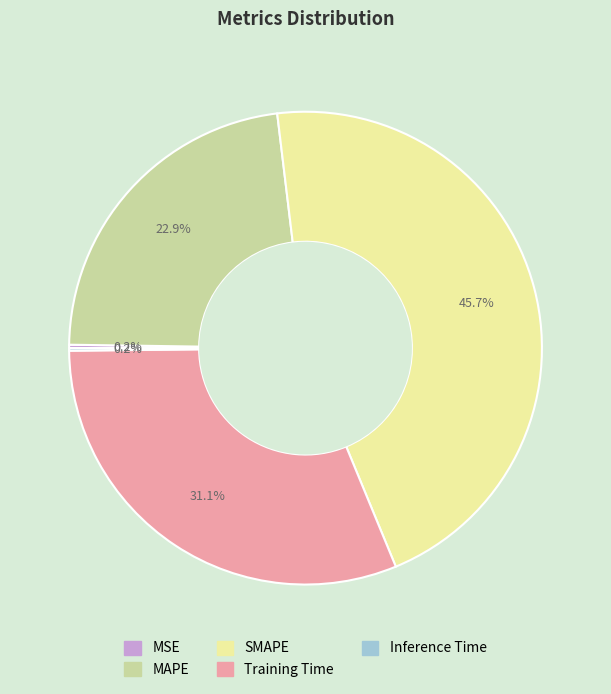

Does SMAPE account for over 50% of the chart?

No